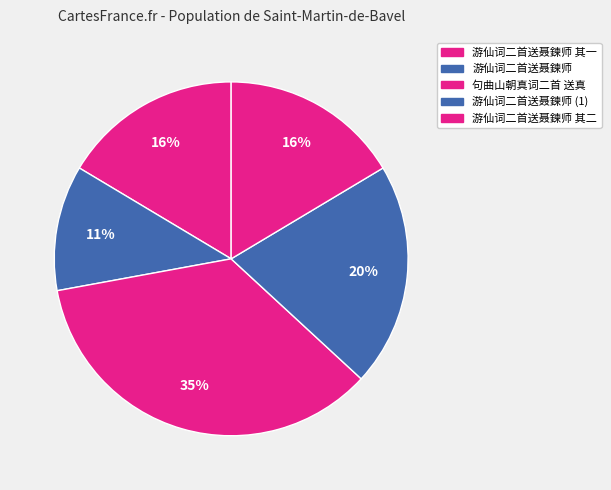

How many slices are in this pie chart?

5